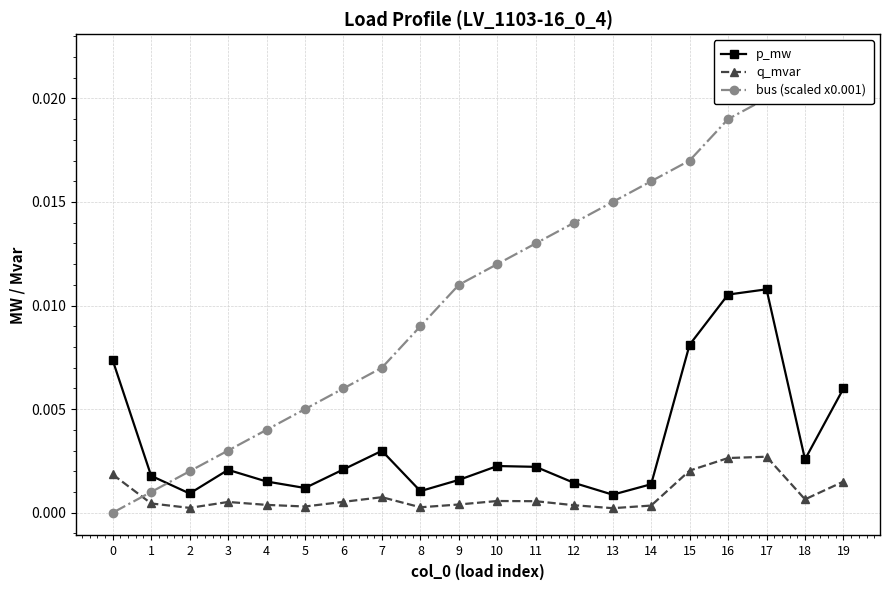

At how many categories does at least one series exceed 0?

20